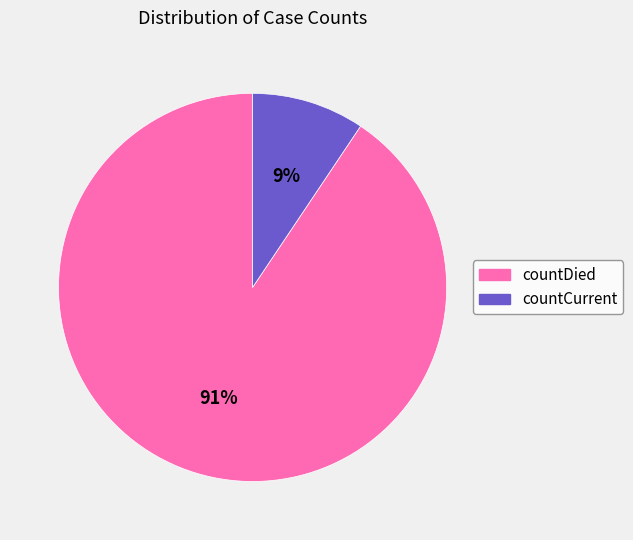

How many slices are in this pie chart?

2